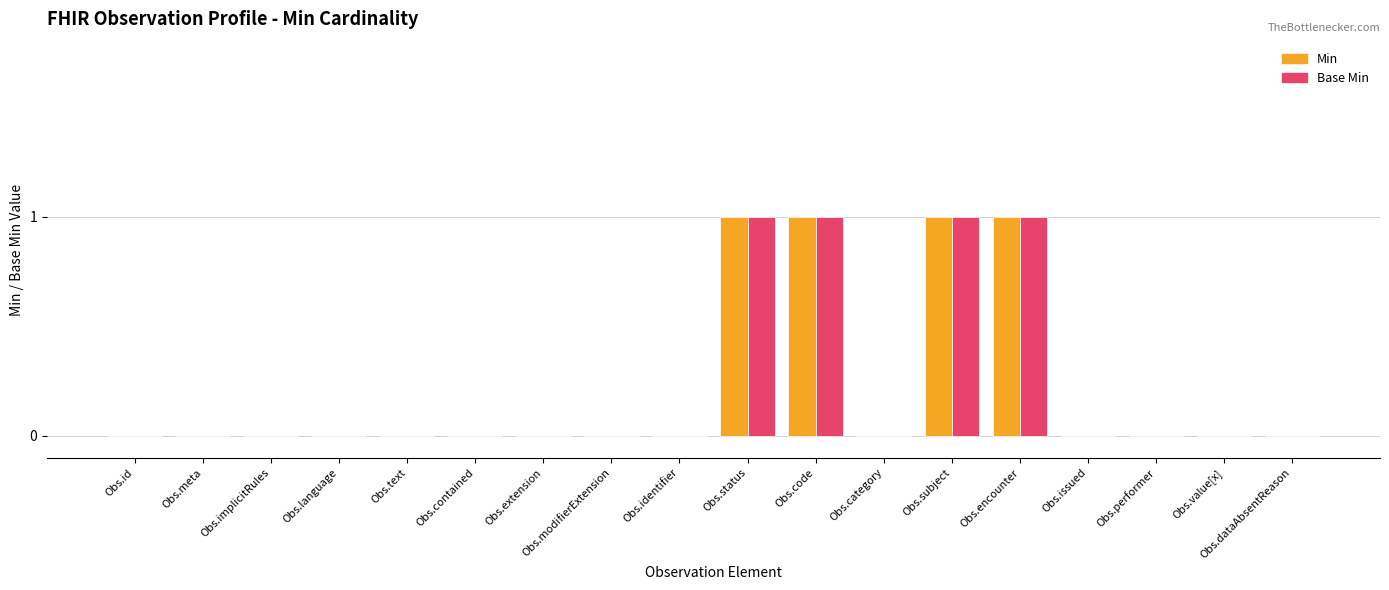

True or false: Min has a value of 0 at Obs.id.

True